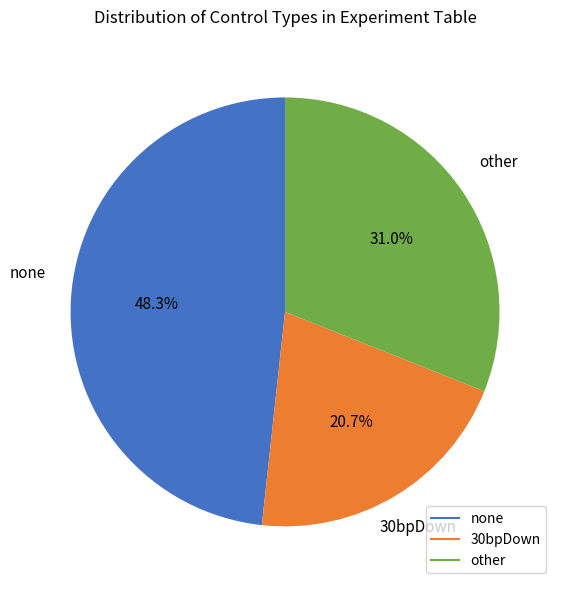

Between 30bpDown and other, which is larger?

other